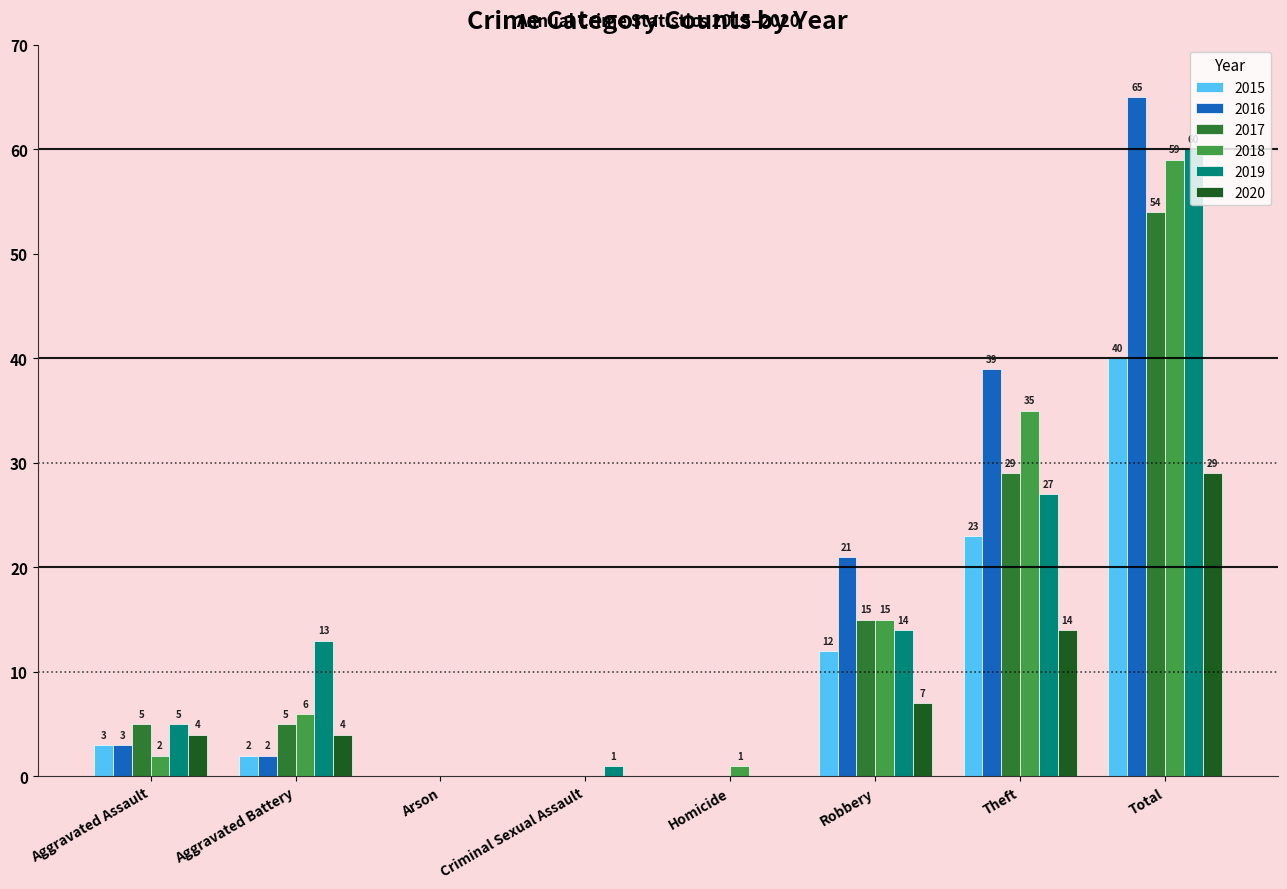

How many series are shown in this chart?

6